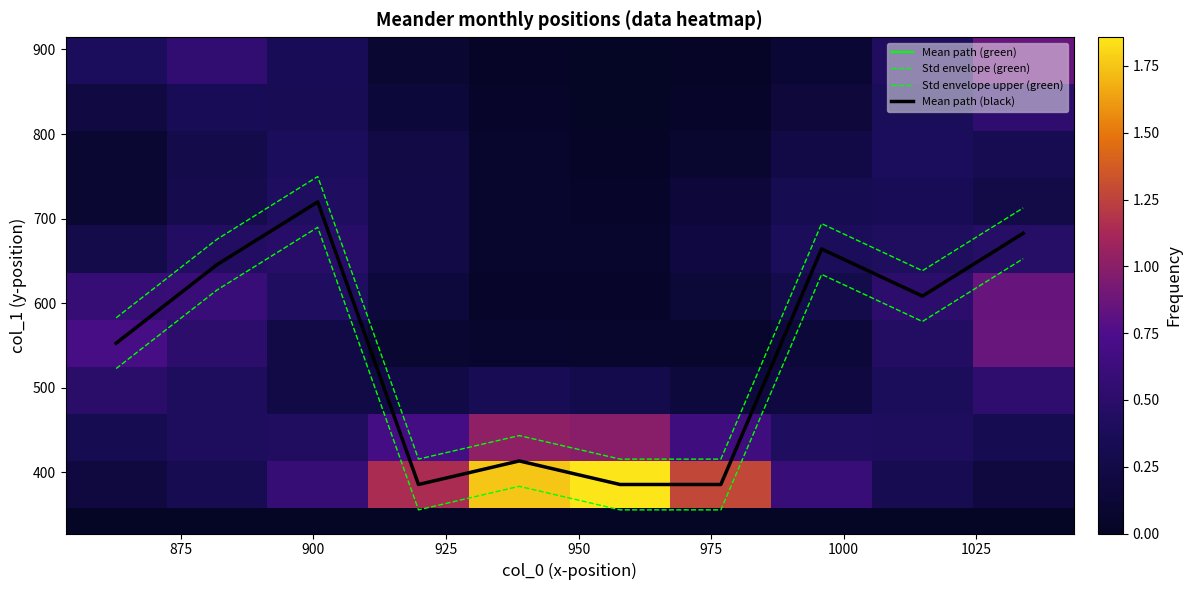

What is the difference between the maximum and minimum values in the Mean path (black) series?

334.1